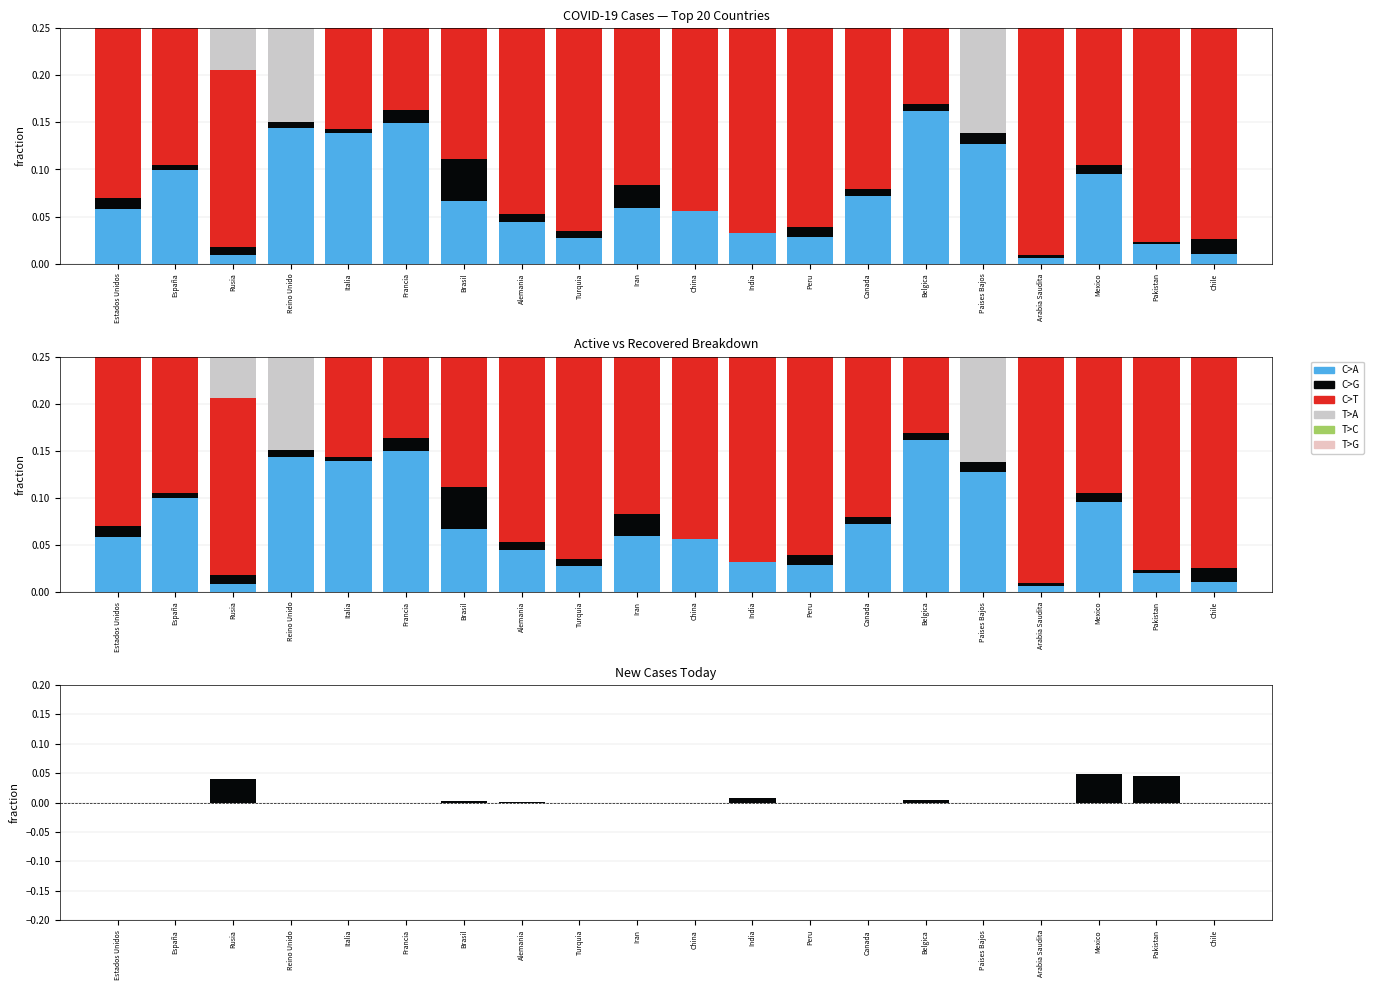

Is it true that C>G equals 0.0 at Chile?

False